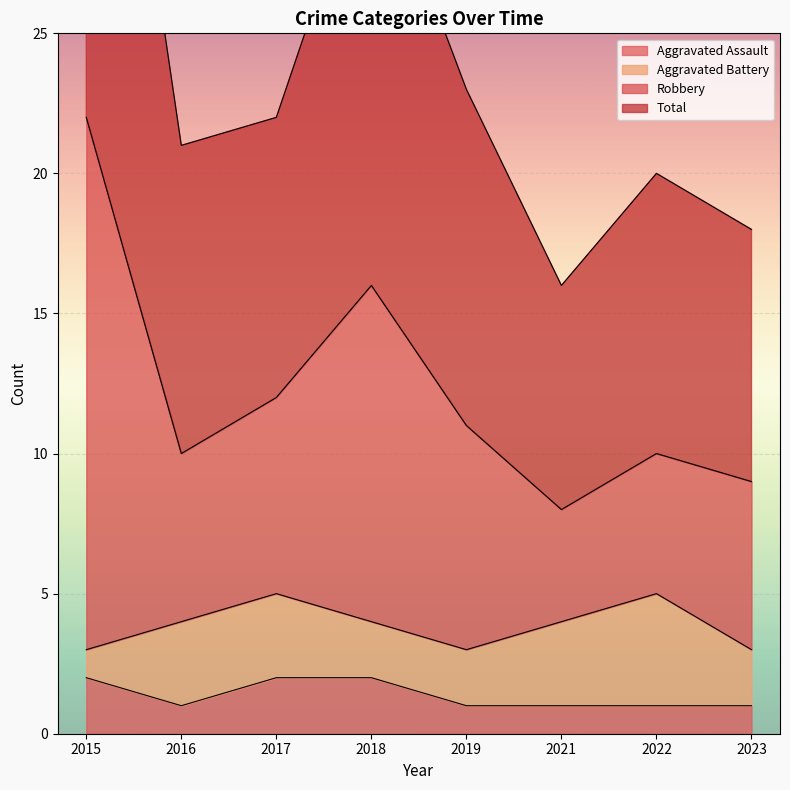

True or false: Robbery and Aggravated Assault cross at least once.

False